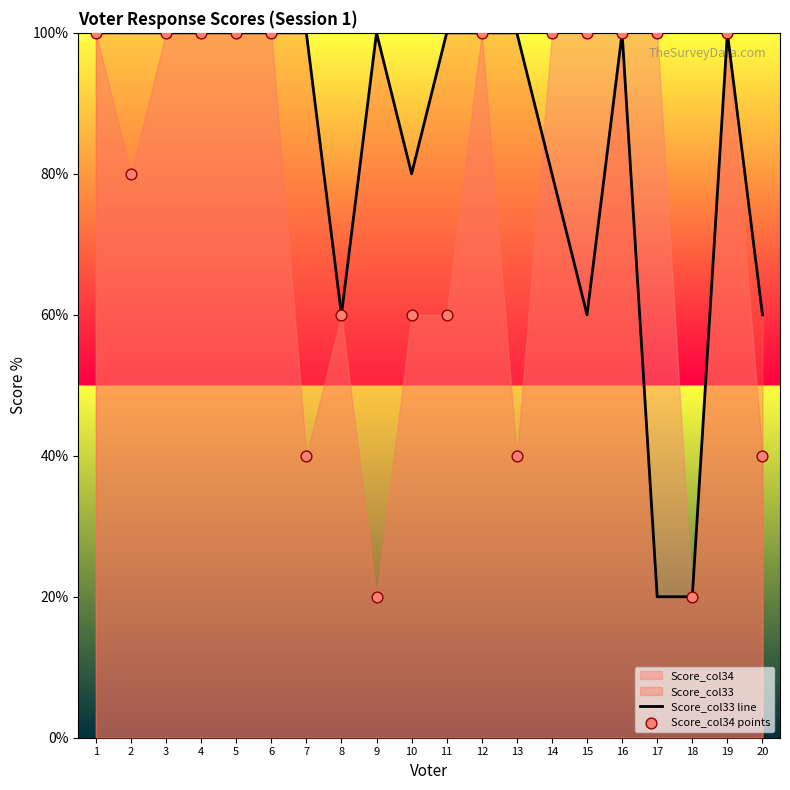

Which series contains the lowest Y value?

Score_col33 line